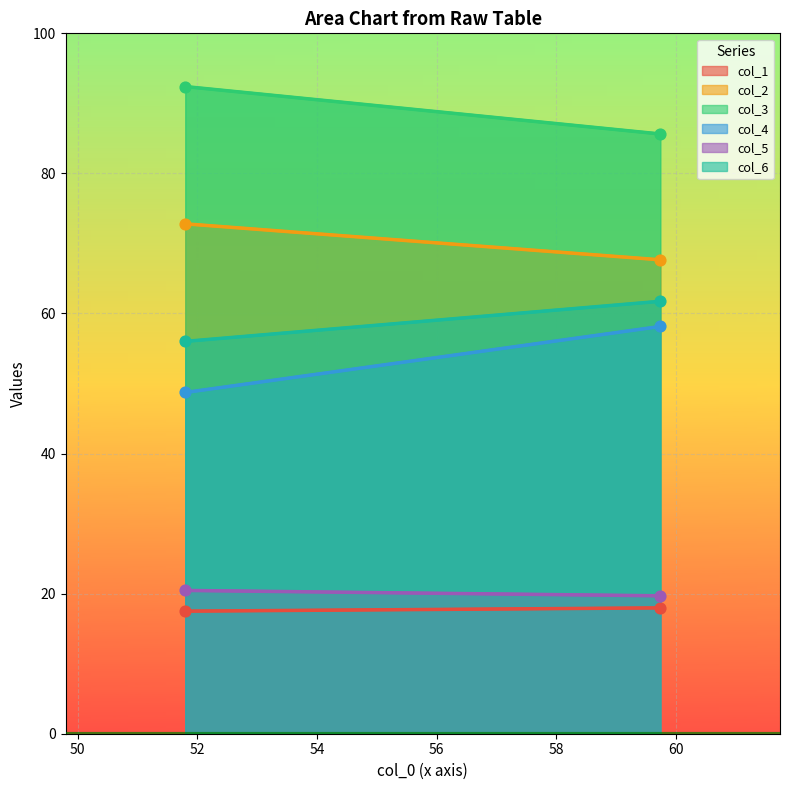

Which series has the largest total across all categories?

col_3